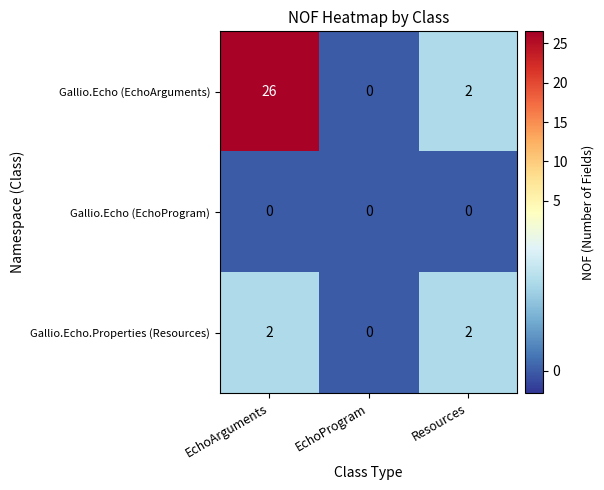

How many categories are shown in the chart?

3